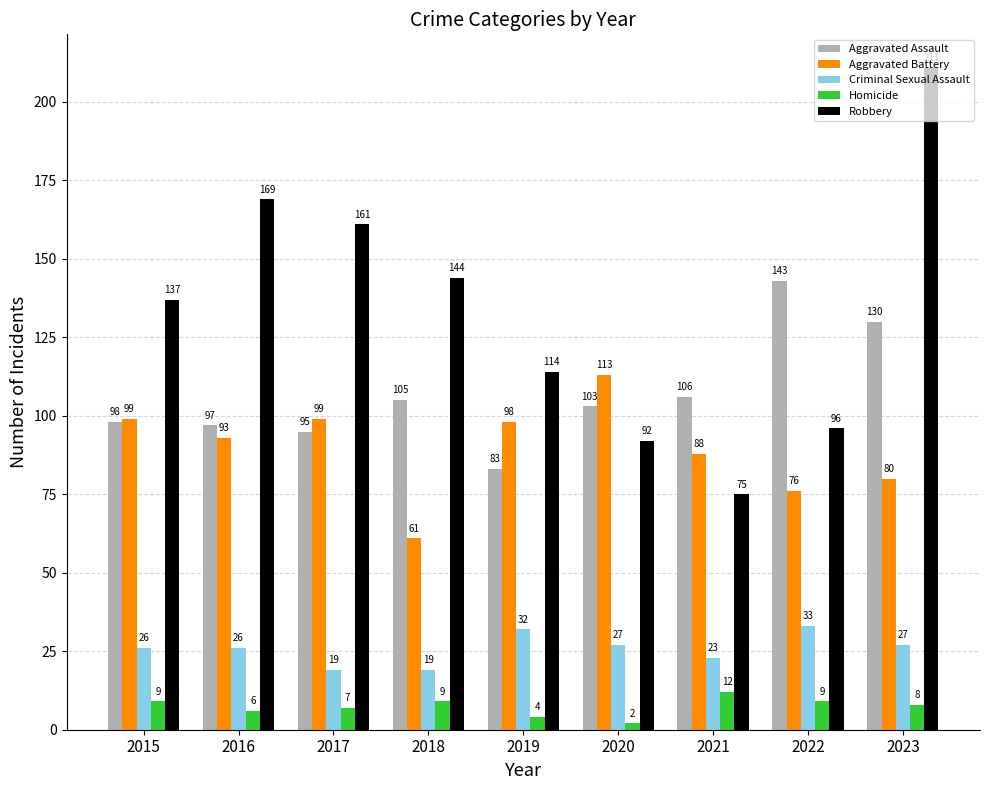

Which series has the largest total across all categories?

Robbery